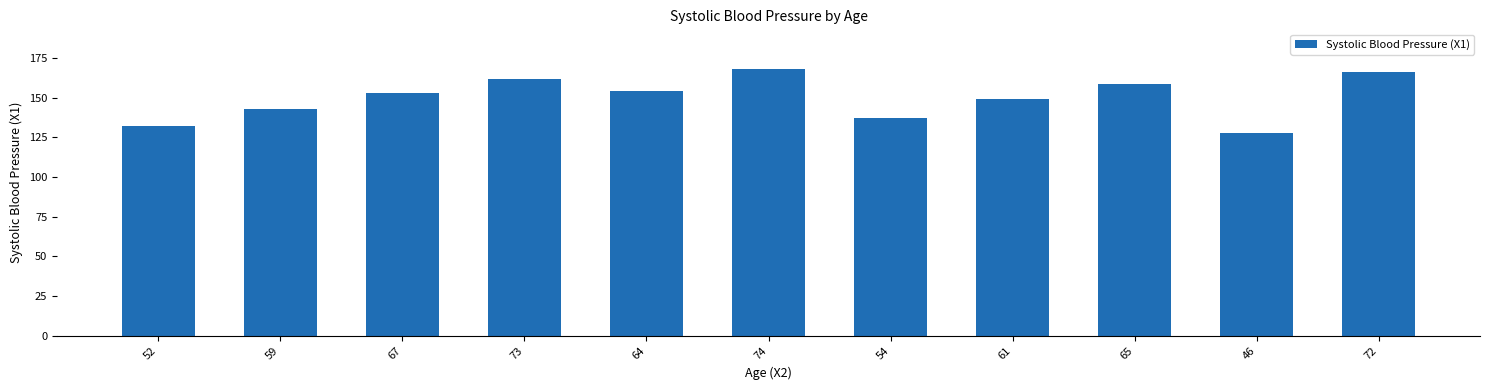

Reading left to right, what are all the values shown in this chart?

132	143	153	162	154	168	137	149	159	128	166